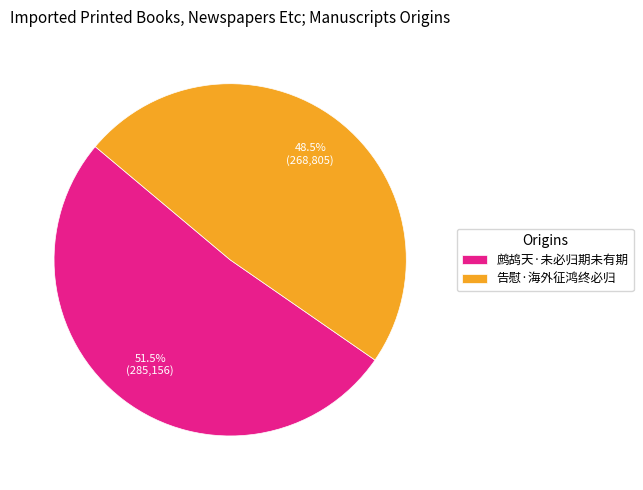

Which category has the smallest portion of the pie?

告慰·海外征鸿终必归